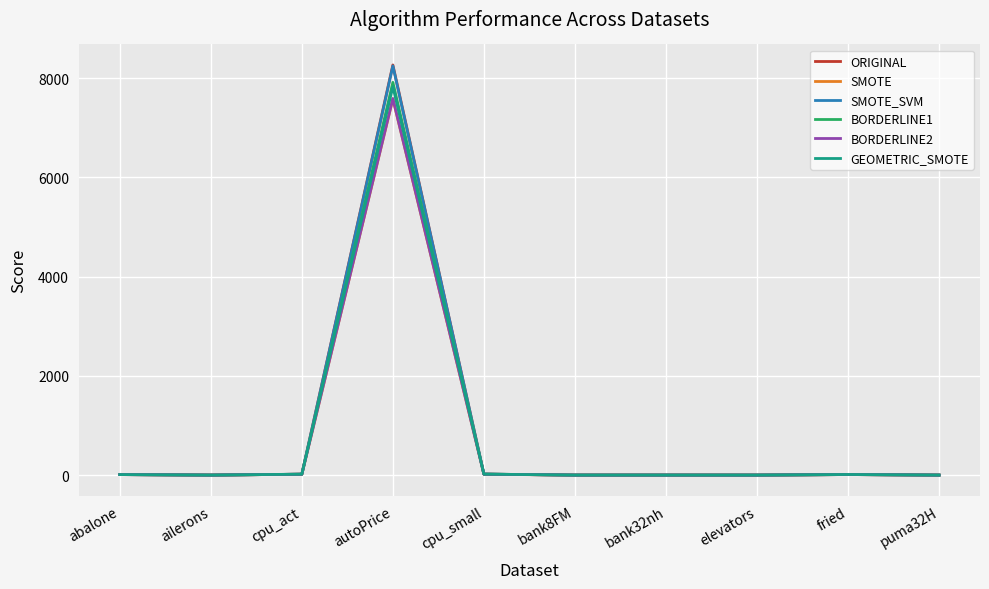

What is the highest value of the SMOTE series?

7581.7